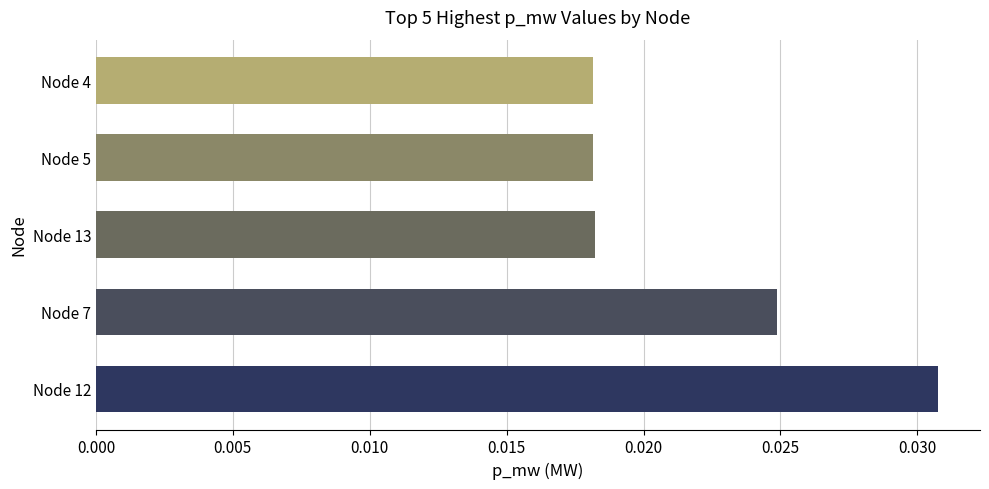

Between Node 7 and Node 4, which is larger?

Node 7